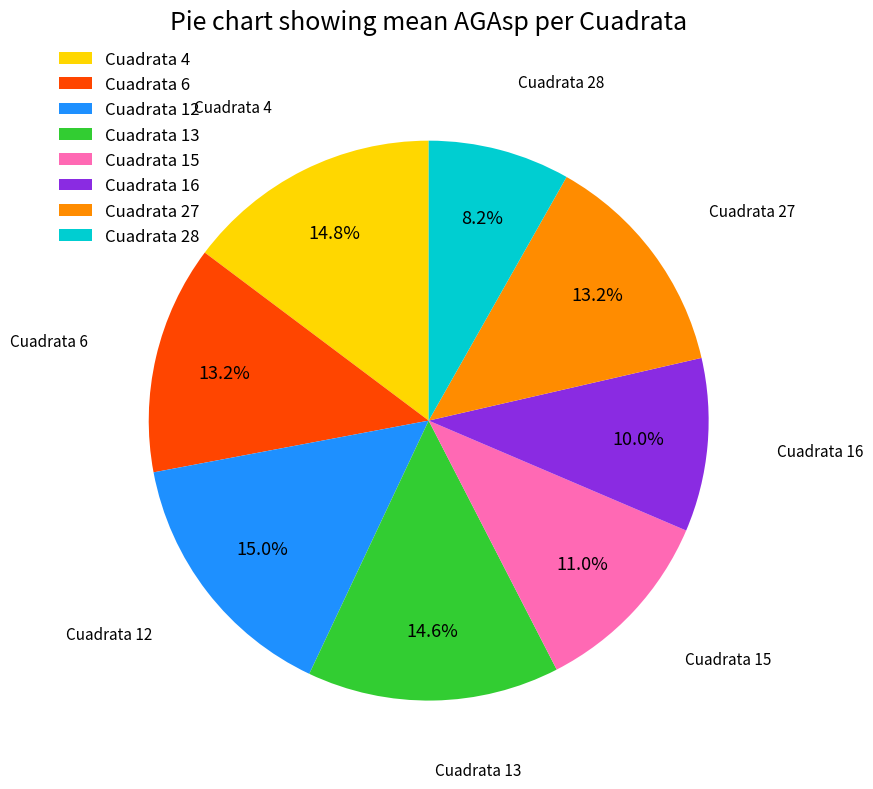

What portion of the pie excludes Cuadrata 4?

85.2%